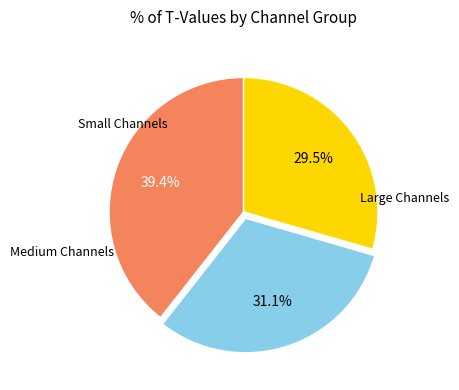

Is there a majority slice in this chart?

No